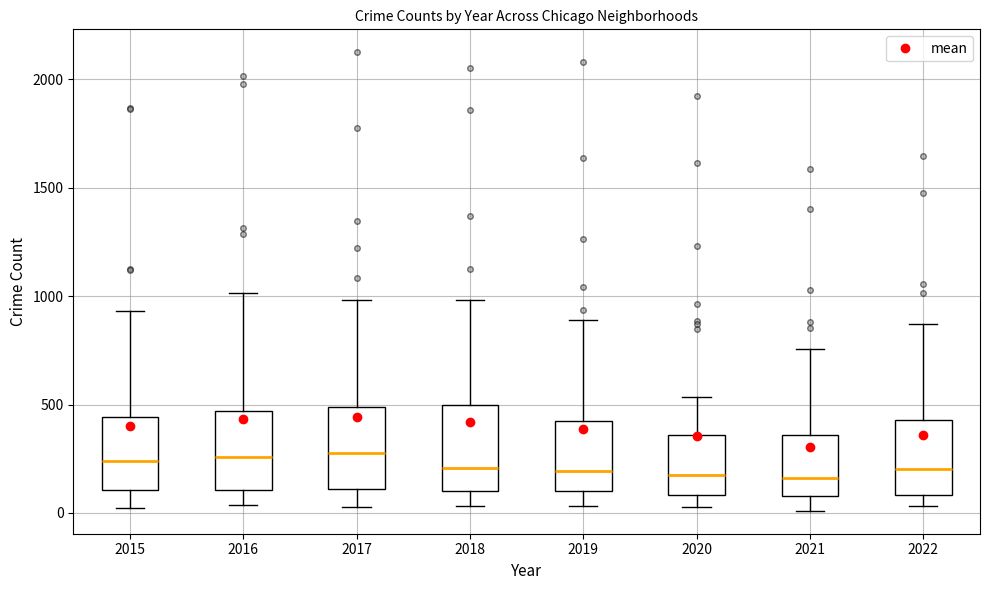

Where does the lower whisker of the box at x = 2019 end on the y-axis? The values are not printed on the chart, so give them approximately, as read against the axis.

50